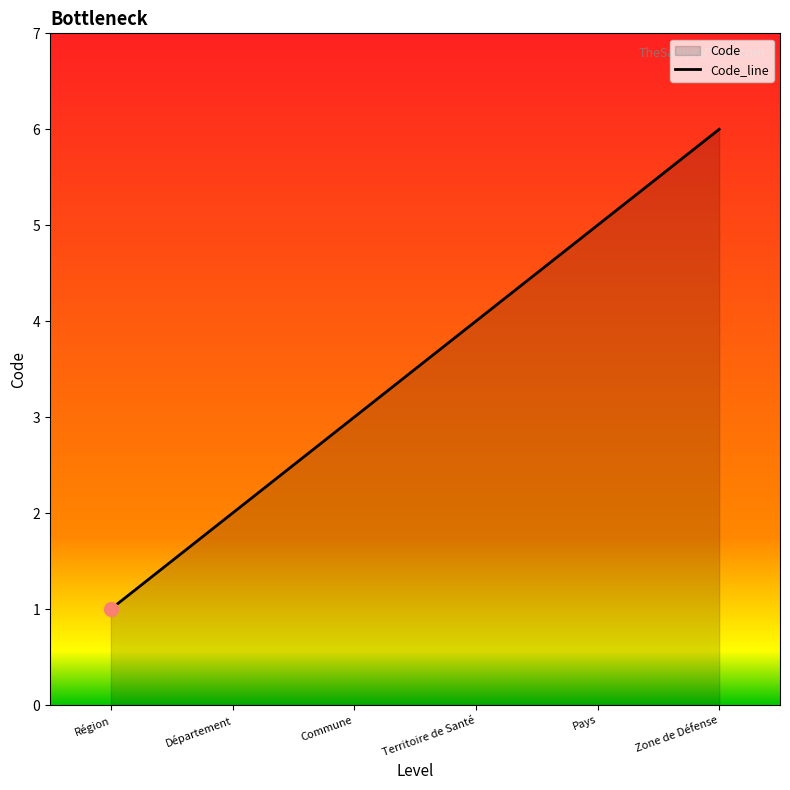

At which label does the data first exceed 4?

Pays